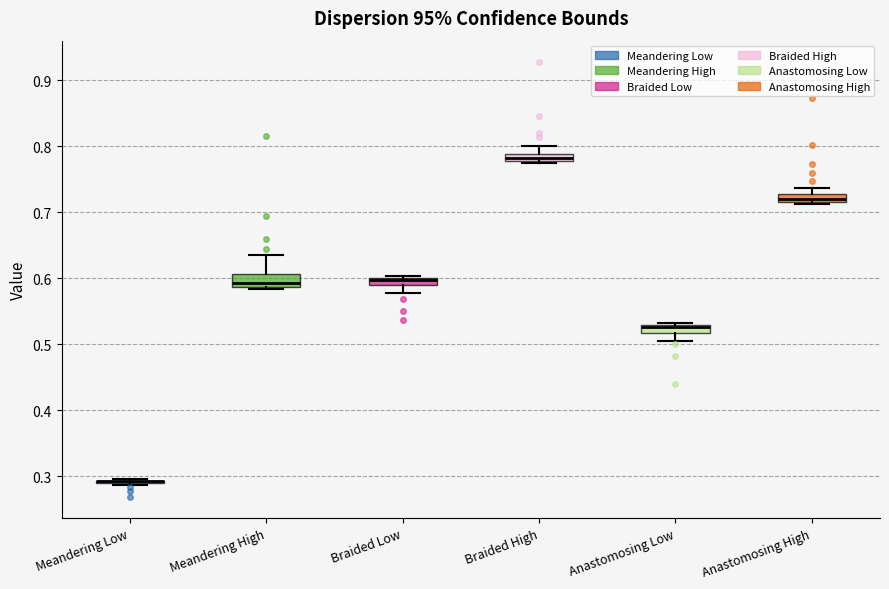

Where does the upper whisker of the box for Braided High end on the y-axis? The values are not printed on the chart, so give them approximately, as read against the axis.

0.80